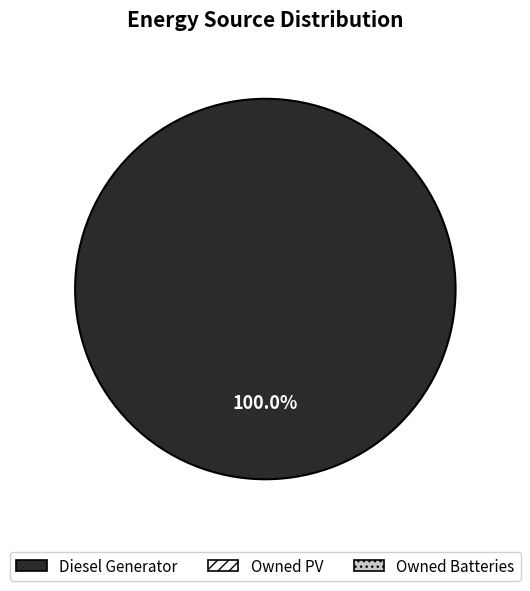

Is there a majority slice in this chart?

Yes